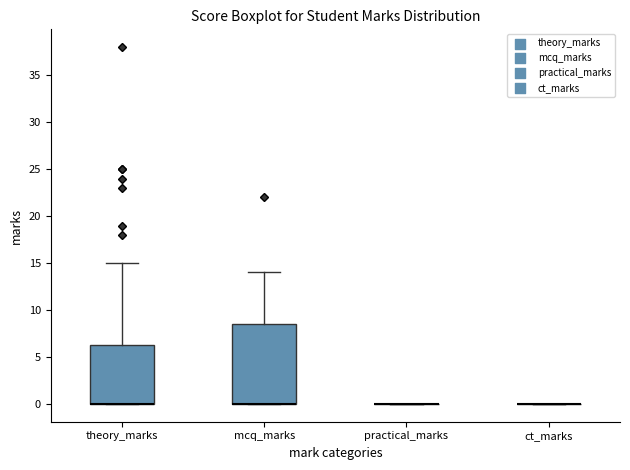

Comparing the boxes themselves (not the whiskers), which one is the tallest?

mcq_marks